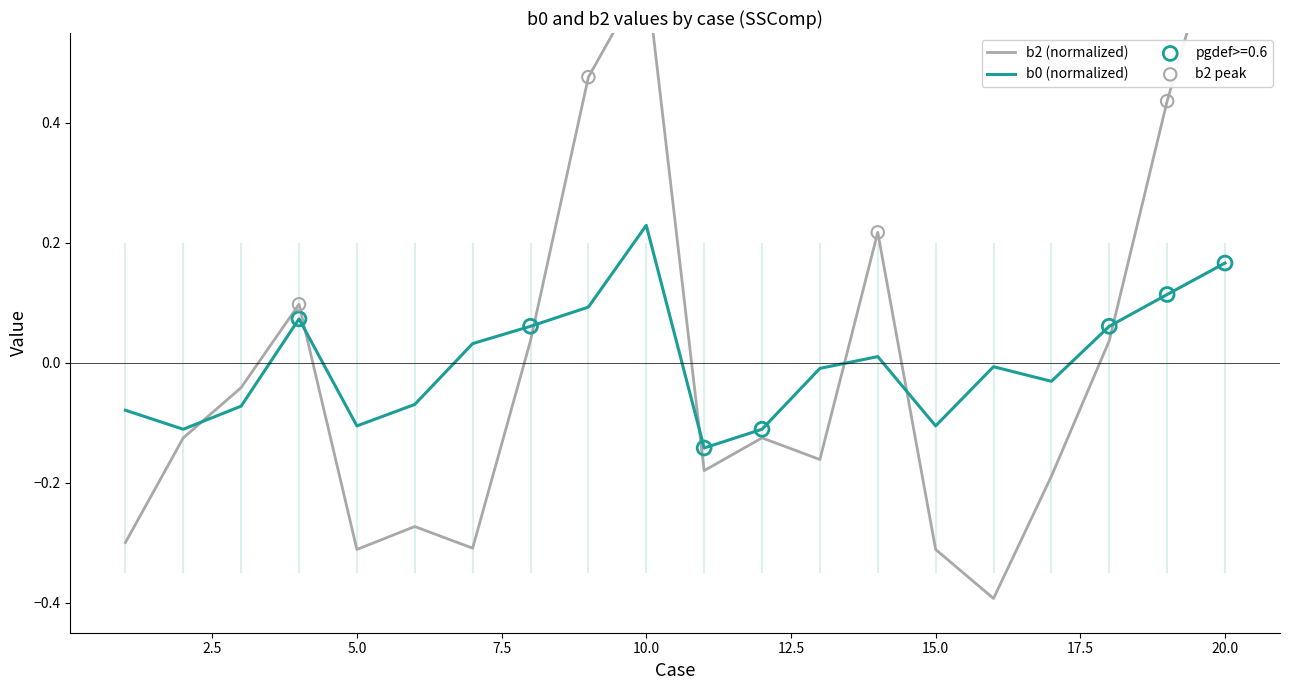

Which series has the widest spread of Y values?

b2